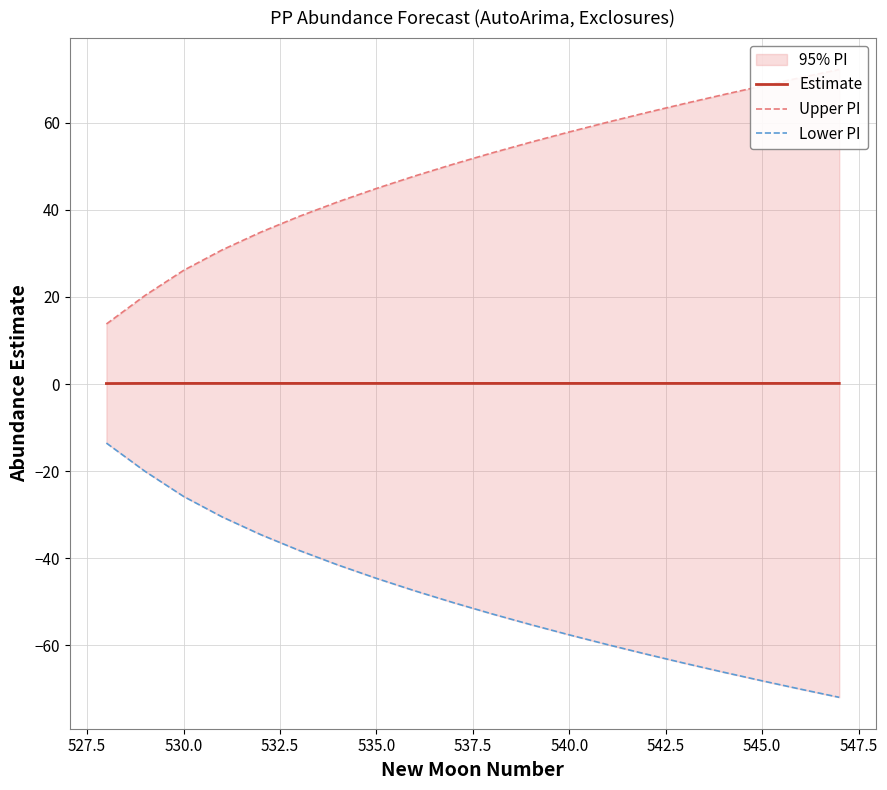

True or false: Upper PI and Lower PI intersect in this chart.

False